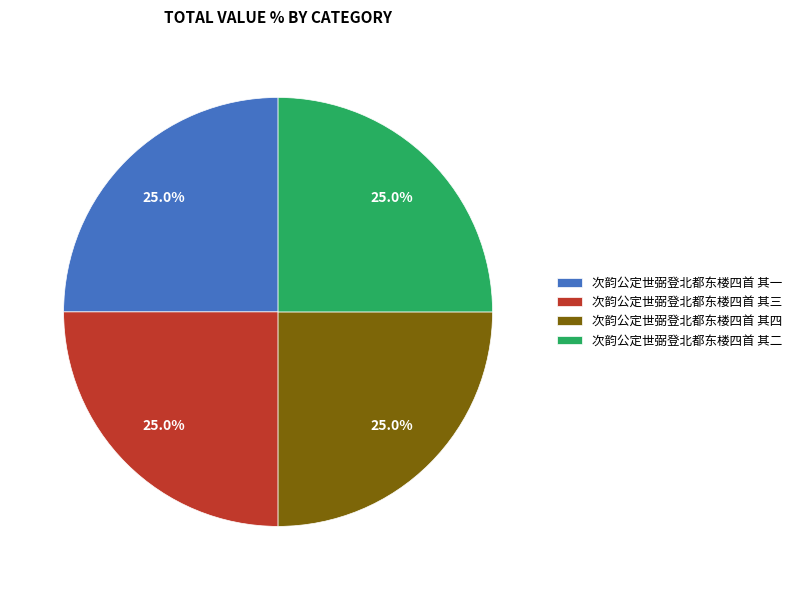

Is it true that 次韵公定世弼登北都东楼四首 其四 is 17% of the pie?

False